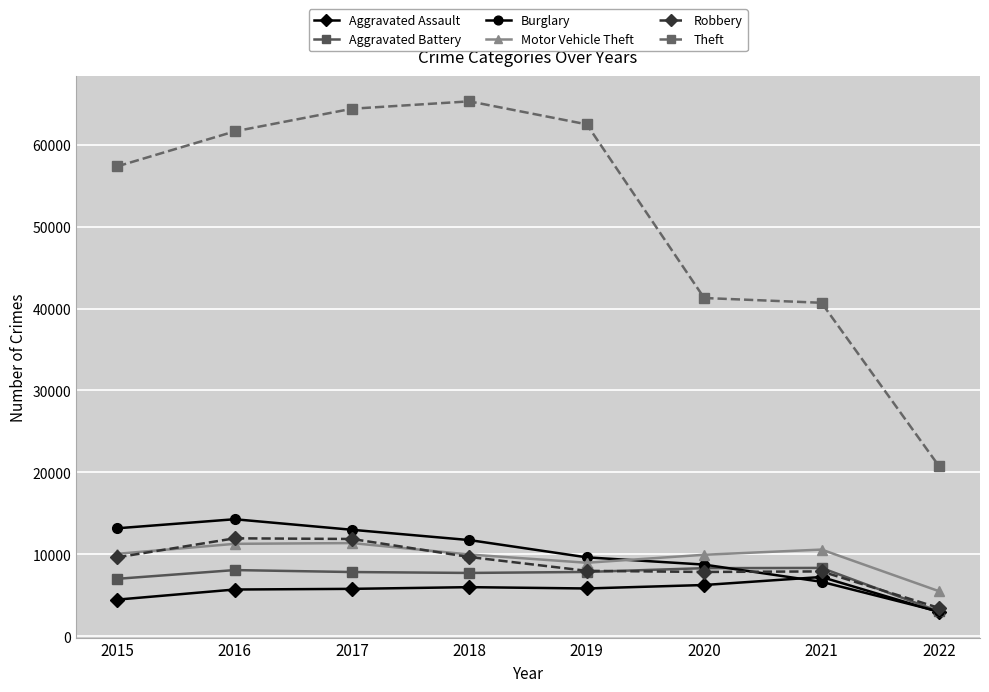

What is the value of the Robbery point at the 5th from the left?

7994